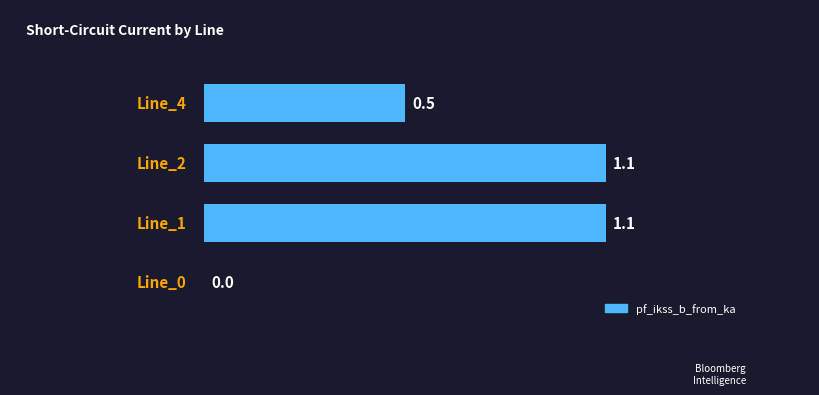

What is the greatest value displayed?

1.1